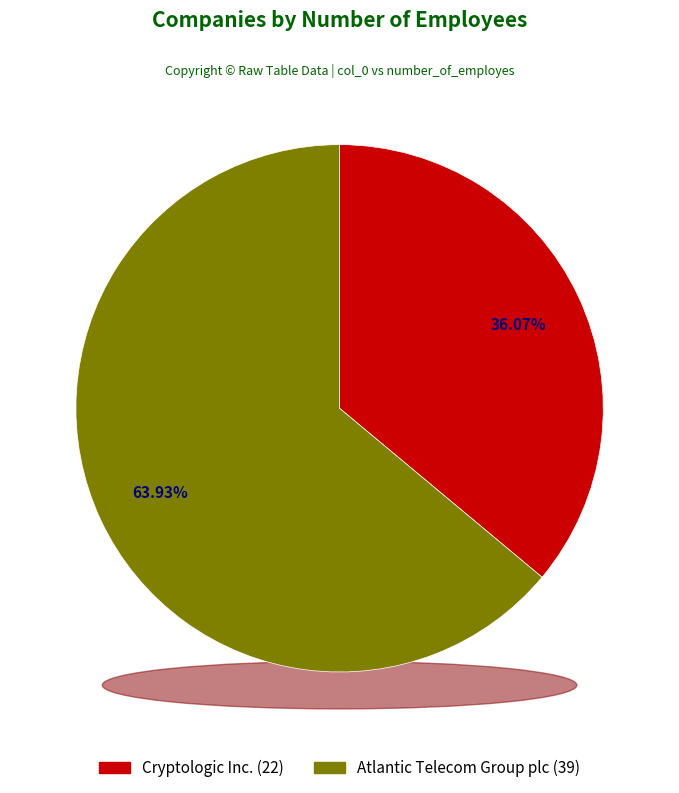

Combined, what portion of the pie is Cryptologic Inc. (22) and Atlantic Telecom Group plc (39)?

100.0%